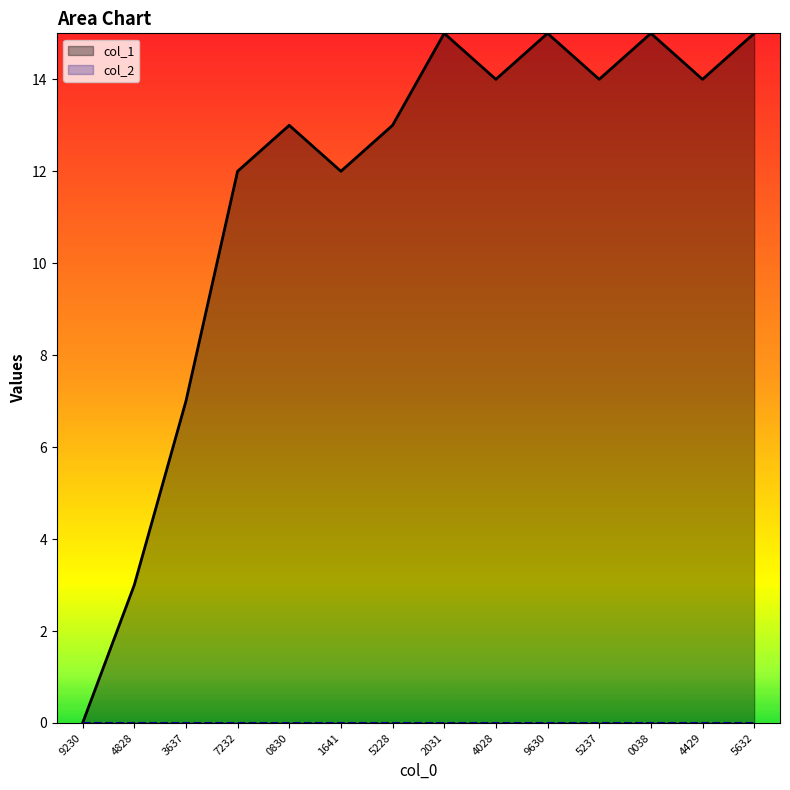

Which series changed the most between 7232 and 1641?

col_1